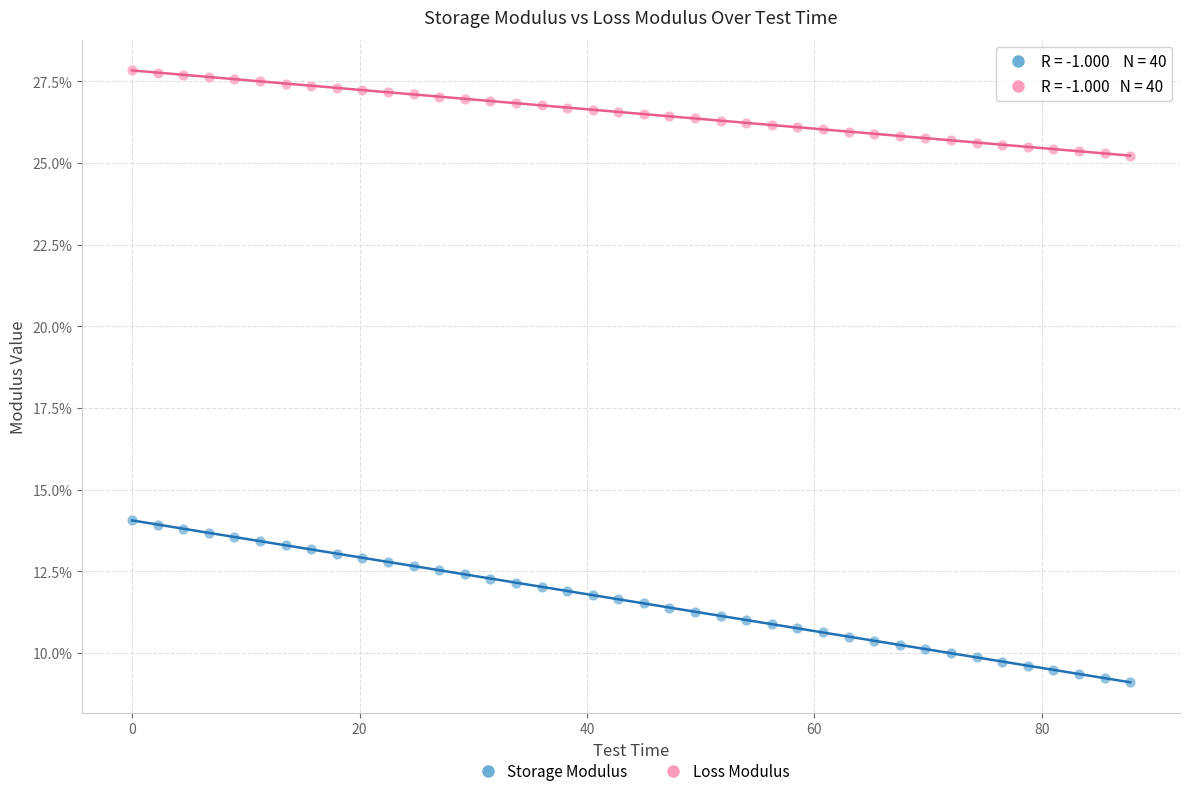

Which series reaches the maximum Y coordinate?

Loss Modulus